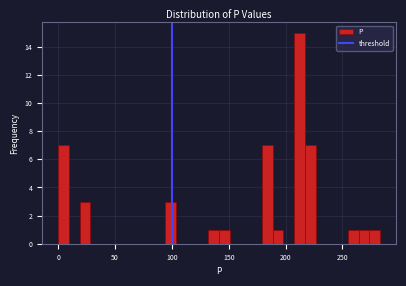

Read against the x-axis, roughly where is the centre of the tallest bar?

210